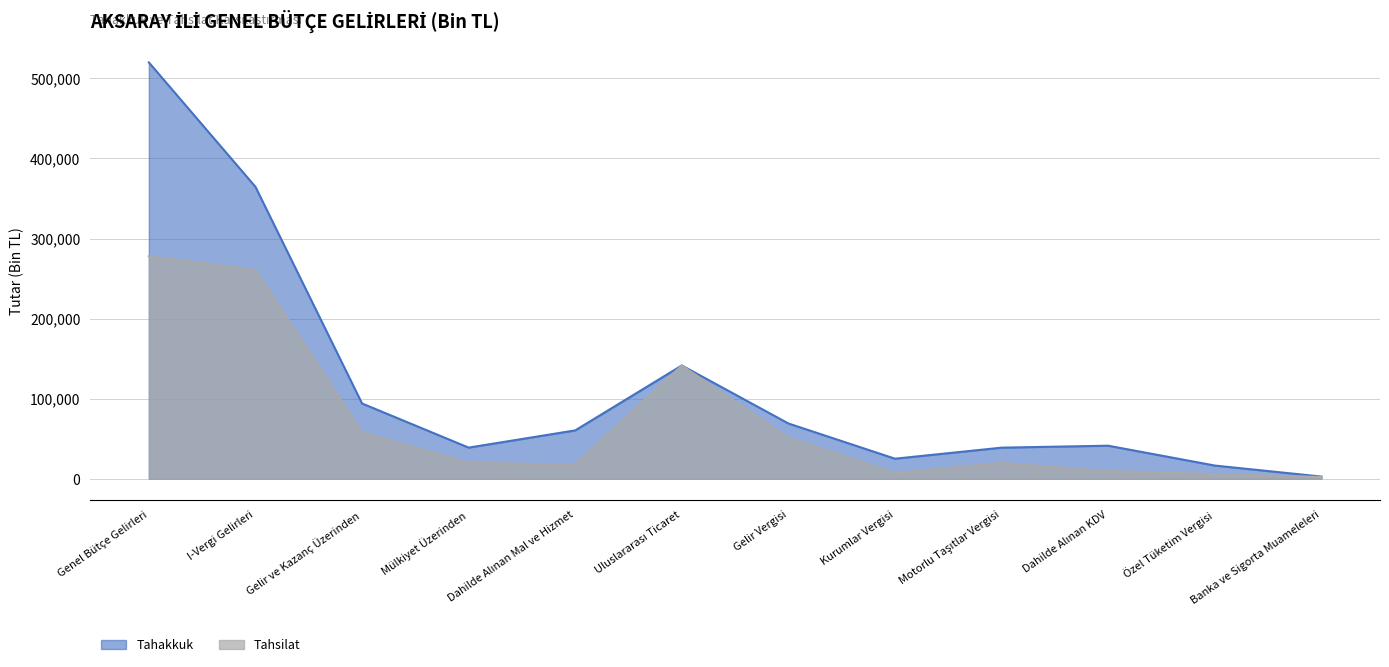

What are all the series names shown in the legend?

Tahakkuk, Tahsilat